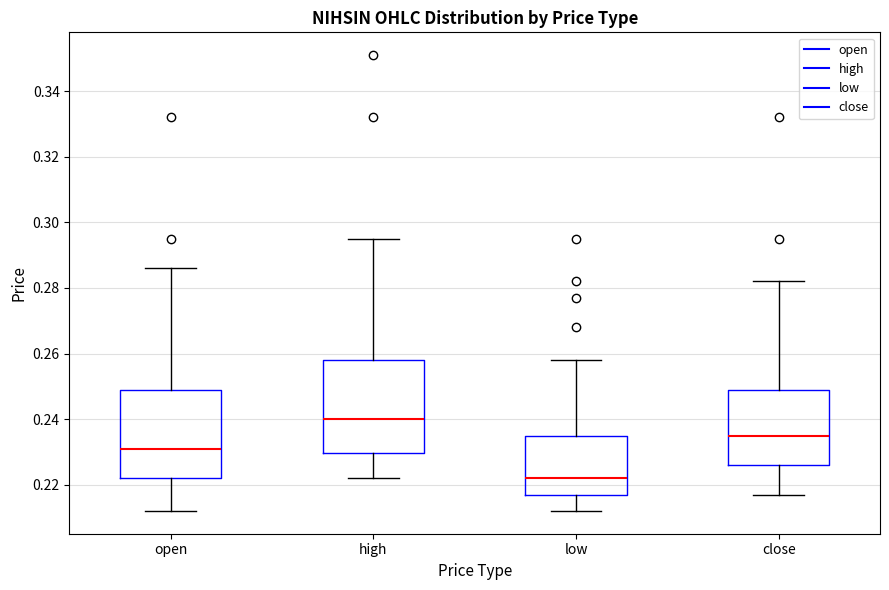

Where is the upper edge of the box for open on the y-axis? The values are not printed on the chart, so give them approximately, as read against the axis.

0.250